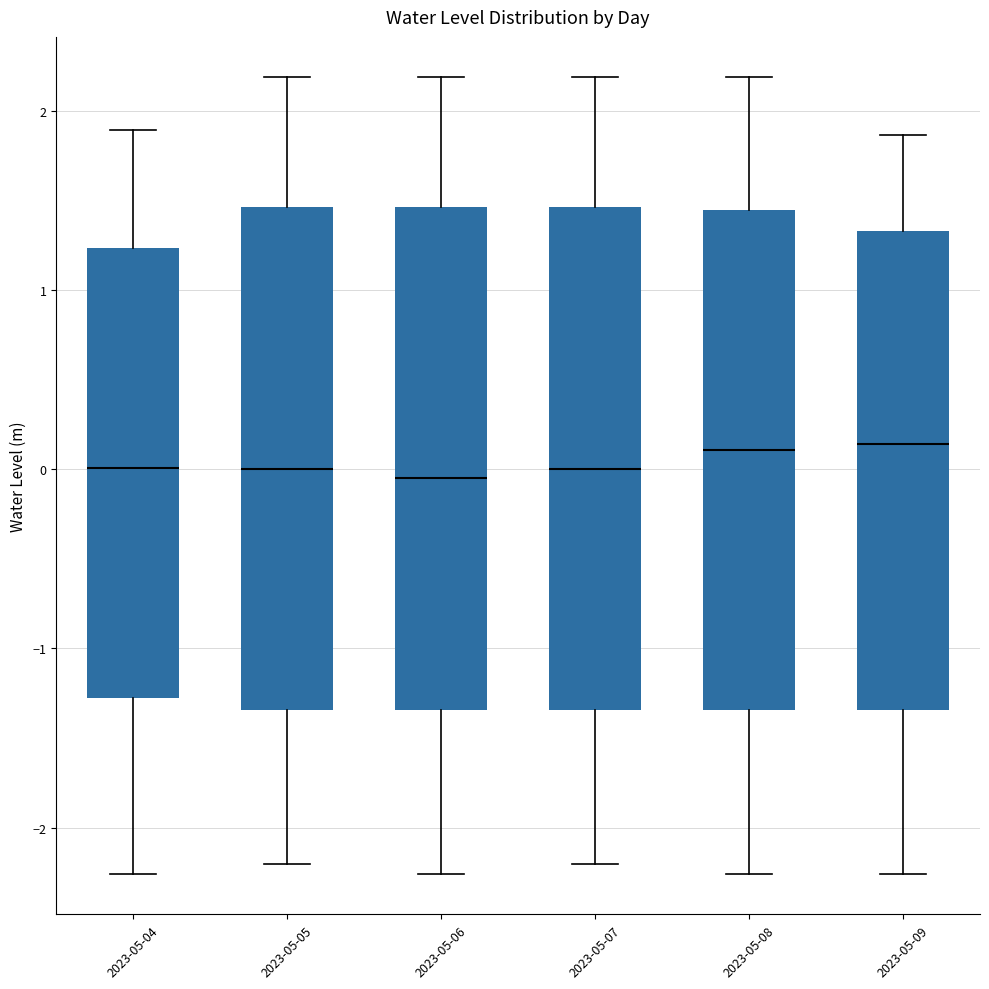

Reading left to right, read every box against the y-axis: the position of its median line, the range the box covers, and the ends of its whiskers. The values are not printed on the chart, so give them approximately, as read against the axis.

2023-05-04: median 0.0, box -1.3 to 1.2, whiskers -2.3 to 1.9
2023-05-05: median 0.0, box -1.3 to 1.5, whiskers -2.2 to 2.2
2023-05-06: median 0.0, box -1.3 to 1.5, whiskers -2.3 to 2.2
2023-05-07: median 0.0, box -1.3 to 1.5, whiskers -2.2 to 2.2
2023-05-08: median 0.1, box -1.3 to 1.4, whiskers -2.3 to 2.2
2023-05-09: median 0.1, box -1.3 to 1.3, whiskers -2.3 to 1.9